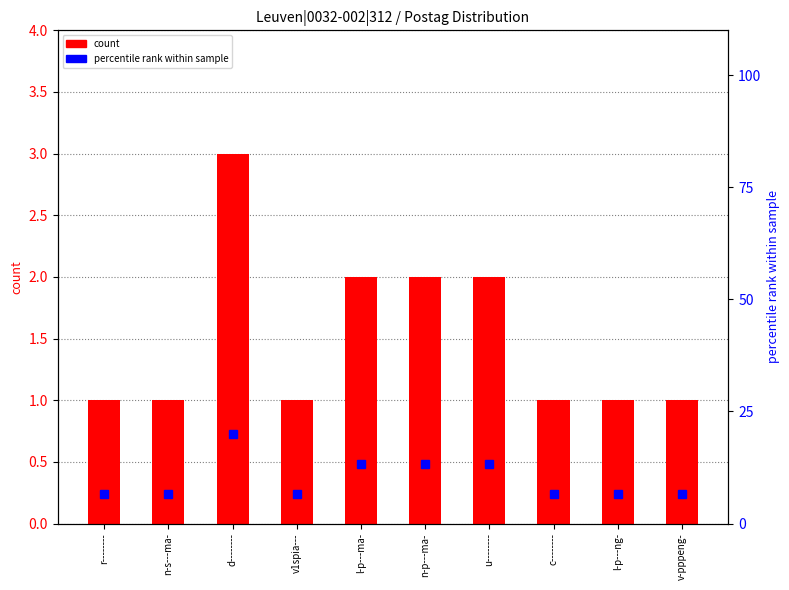

Which category has the lowest value in the count series?

r--------